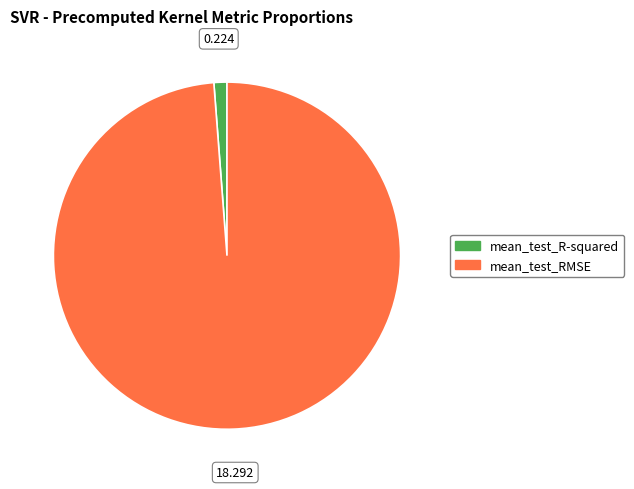

True or false: mean_test_RMSE accounts for 89% of the total.

False